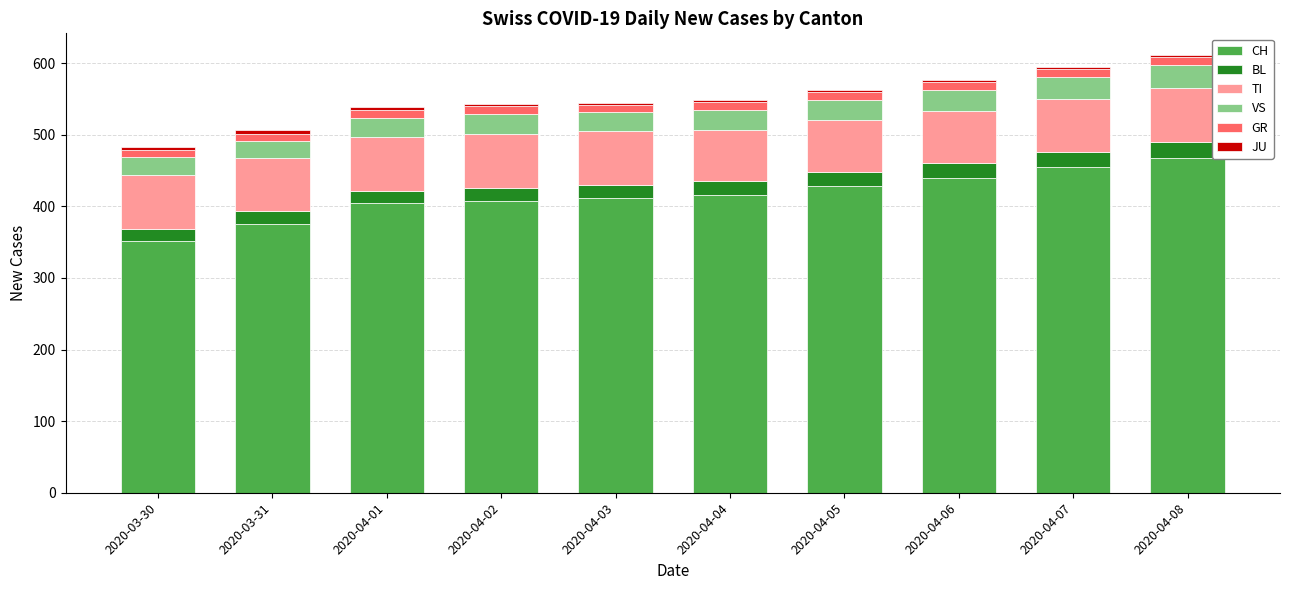

The value of CH at 2020-04-07 is 726. True or false?

False